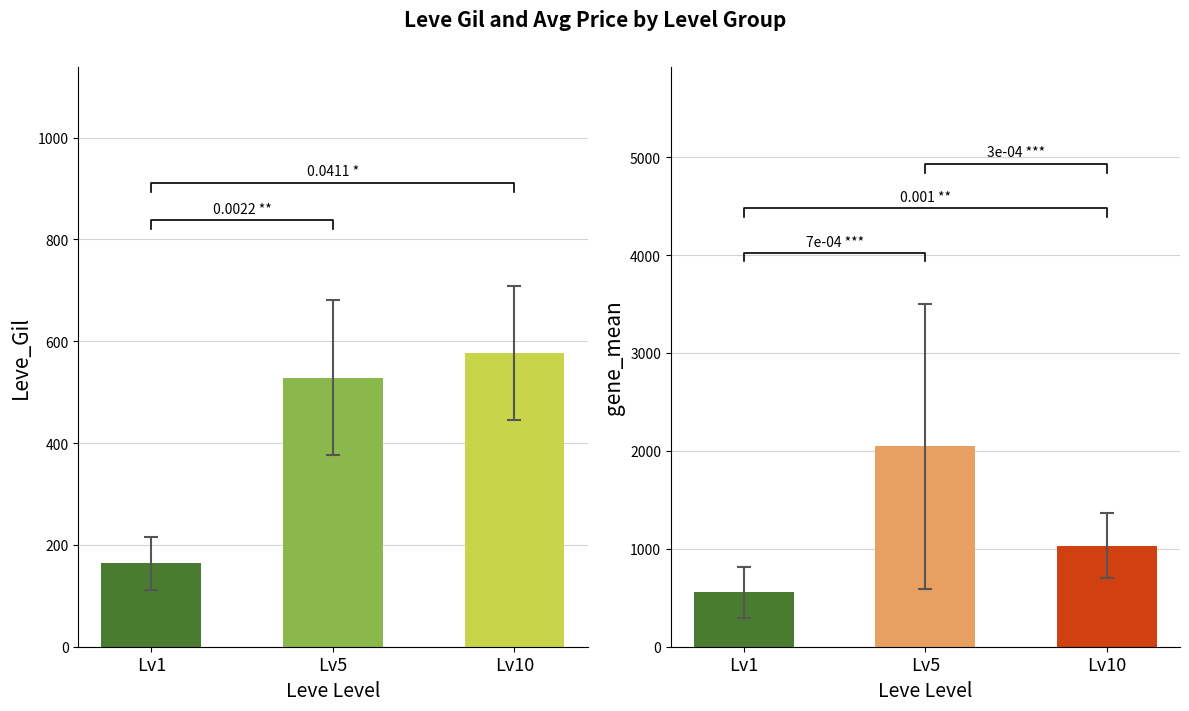

What is the highest value of the Leve Gil mean series?

576.7